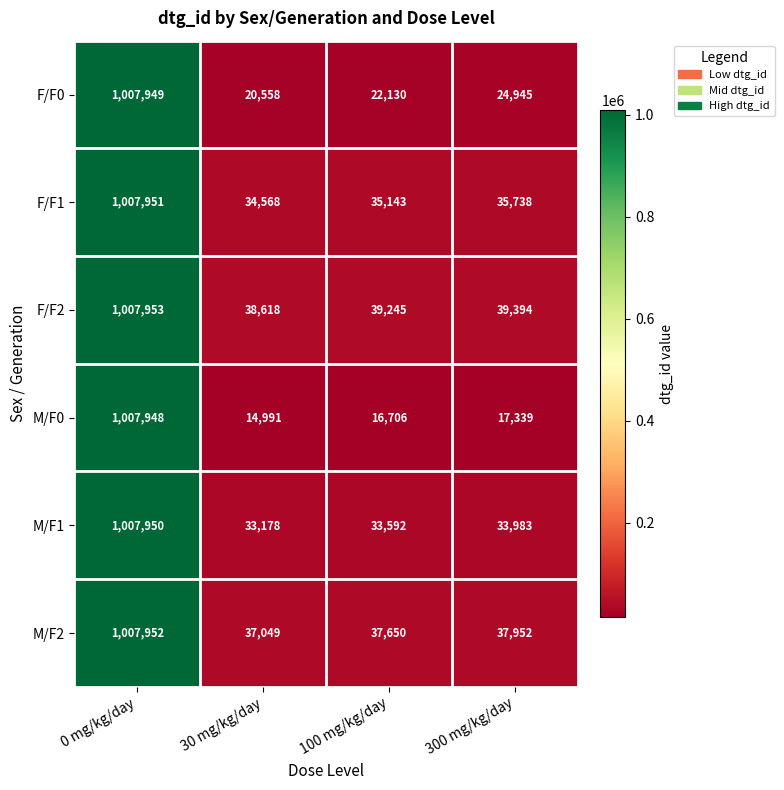

The value of F/F0 at 0 mg/kg/day is 1007949. True or false?

True